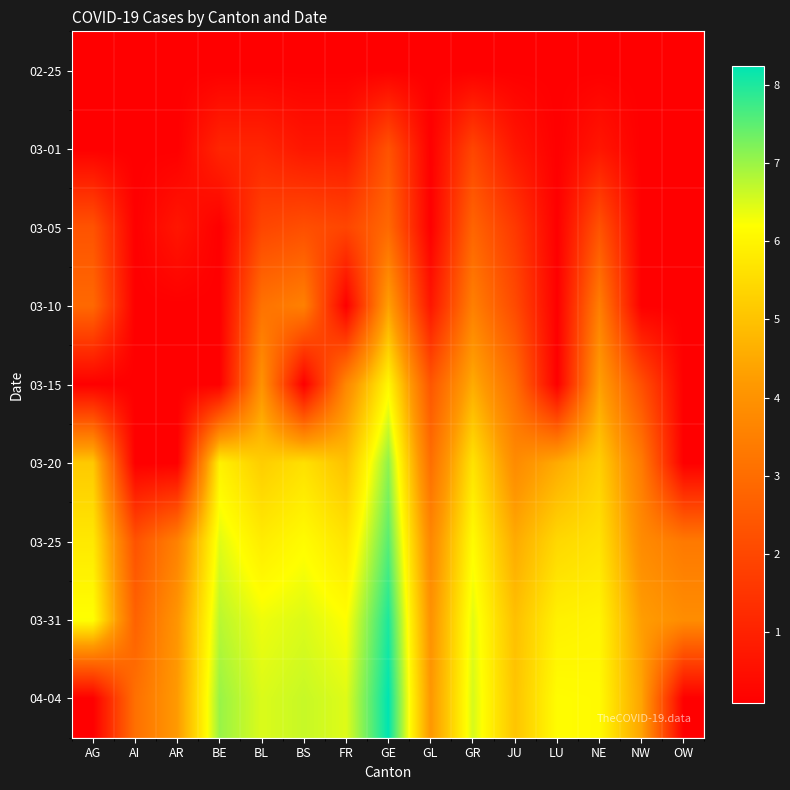

Reading right to left, what are all the values shown in this chart?

02-25: OW=0.1	NW=0.1	NE=0.1	LU=0.1	JU=0.1	GR=0.1	GL=0.1	GE=0.1	FR=0.1	BS=0.1	BL=0.1	BE=0.1	AR=0.1	AI=0.1	AG=0.1
03-01: OW=0.1	NW=0.1	NE=0.7	LU=0.1	JU=0.7	GR=1.9	GL=0.1	GE=2.3	FR=0.7	BS=0.7	BL=1.1	BE=1.1	AR=0.1	AI=0.1	AG=0.1
03-05: OW=0.1	NW=0.1	NE=2.3	LU=0.1	JU=1.6	GR=2.8	GL=0.1	GE=2.9	FR=1.9	BS=2.2	BL=1.9	BE=0.1	AR=0.7	AI=0.1	AG=2.3
03-10: OW=0.1	NW=0.1	NE=3.5	LU=0.1	JU=2.1	GR=3.5	GL=0.7	GE=4.3	FR=0.1	BS=3.5	BL=3.1	BE=0.1	AR=0.1	AI=0.1	AG=2.9
03-15: OW=0.1	NW=2.2	NE=4.3	LU=0.1	JU=3.0	GR=4.5	GL=2.4	GE=6.0	FR=3.7	BS=0.1	BL=4.0	BE=0.1	AR=0.1	AI=0.1	AG=0.1
03-20: OW=0.1	NW=3.4	NE=5.2	LU=4.5	JU=3.8	GR=5.6	GL=3.0	GE=7.1	FR=5.0	BS=5.6	BL=5.2	BE=5.9	AR=0.1	AI=0.1	AG=5.1
03-25: OW=3.3	NW=3.8	NE=5.6	LU=5.4	JU=4.5	GR=6.1	GL=3.7	GE=7.5	FR=5.7	BS=6.1	BL=5.8	BE=6.4	AR=3.6	AI=2.3	AG=5.8
03-31: OW=3.9	NW=4.3	NE=6.0	LU=5.9	JU=4.9	GR=6.4	GL=4.0	GE=8.0	FR=6.2	BS=6.5	BL=6.3	BE=6.8	AR=4.1	AI=2.7	AG=6.2
04-04: OW=0.1	NW=4.4	NE=6.1	LU=6.2	JU=5.0	GR=6.5	GL=4.1	GE=8.2	FR=6.5	BS=6.6	BL=6.5	BE=7.0	AR=4.2	AI=3.1	AG=0.1